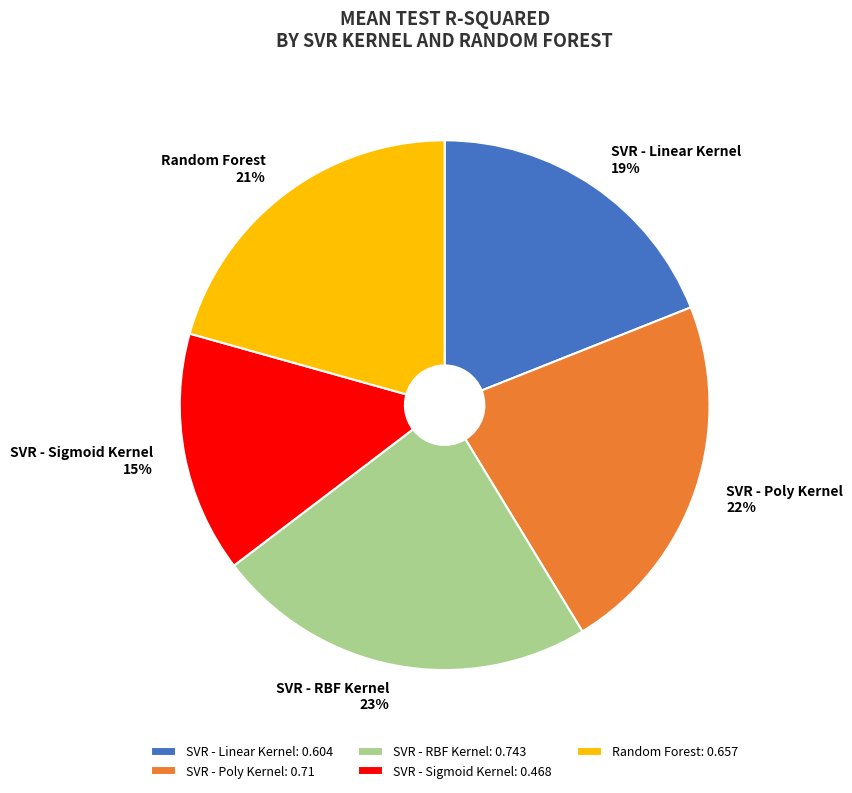

To the nearest percent, what is the average slice percentage?

20%